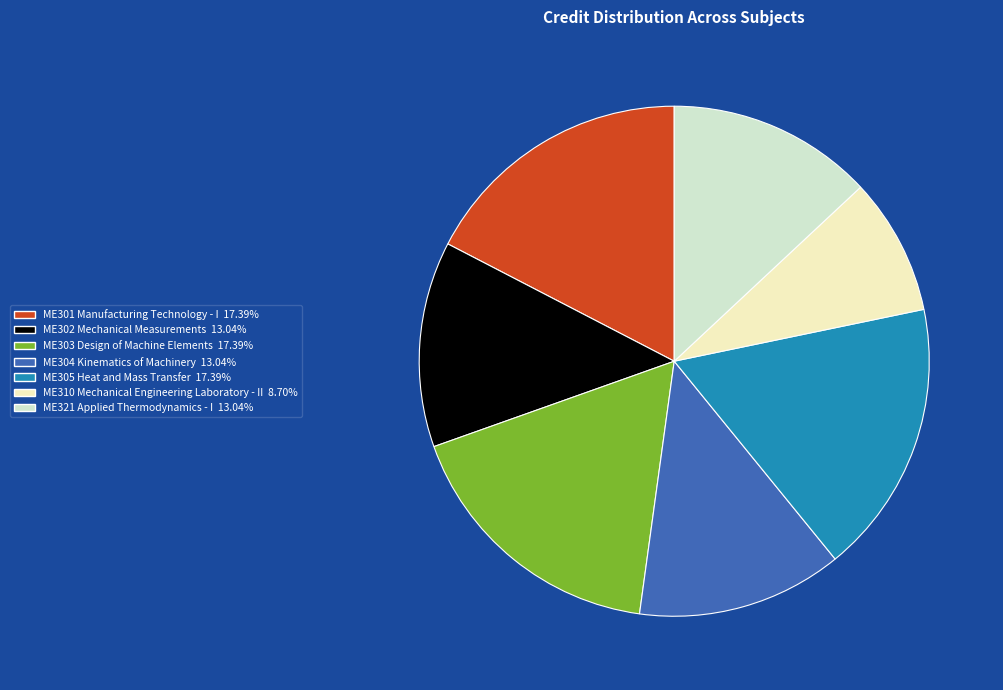

Is ME302 Mechanical Measurements the majority of the pie?

No